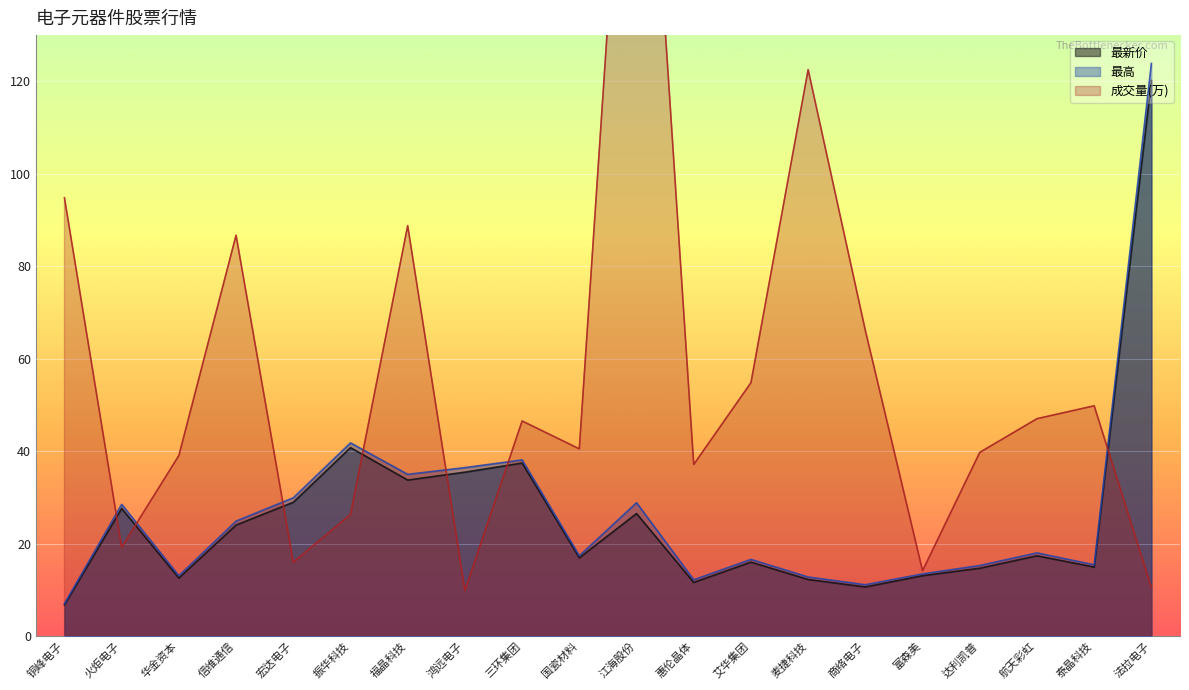

Between 富森美 and 达利凯普, which series saw the biggest shift?

成交量(万)